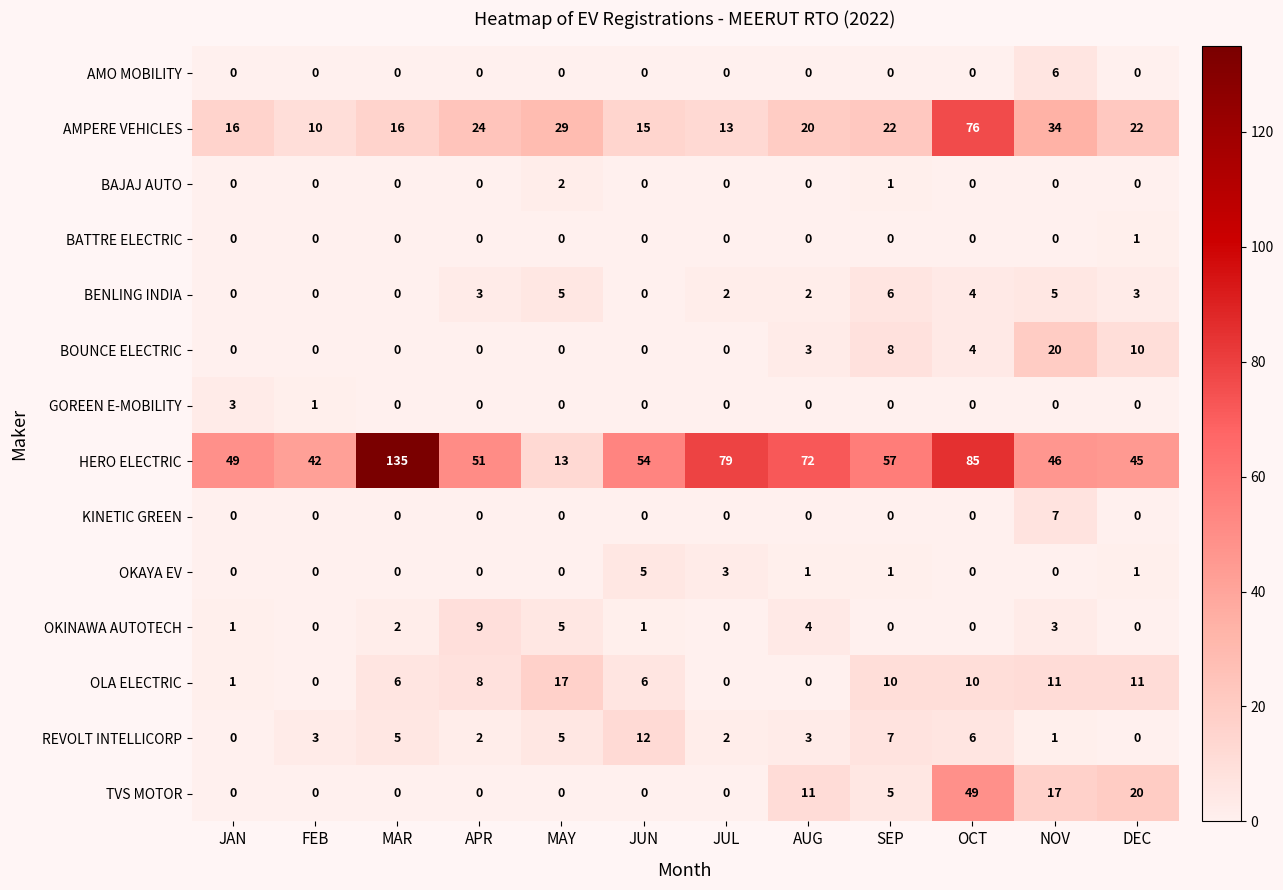

What is the total value across all series at AUG?

116